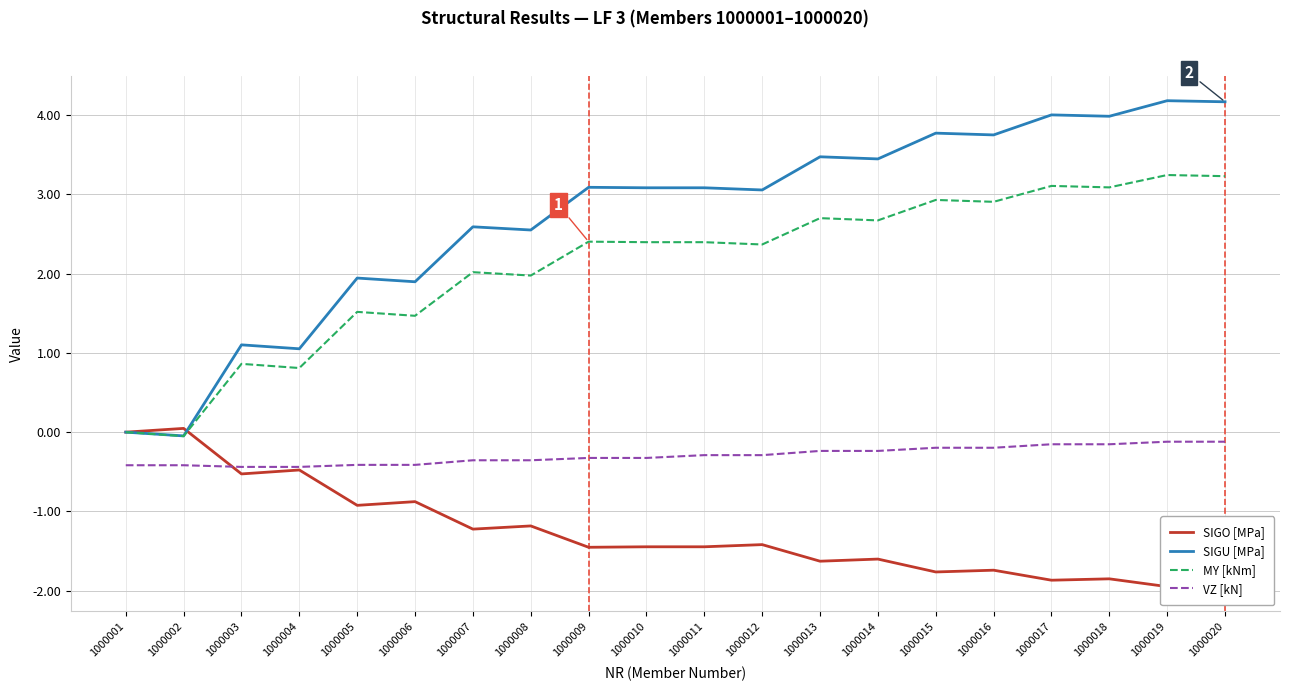

Which series has the largest total across all categories?

SIGU [MPa]